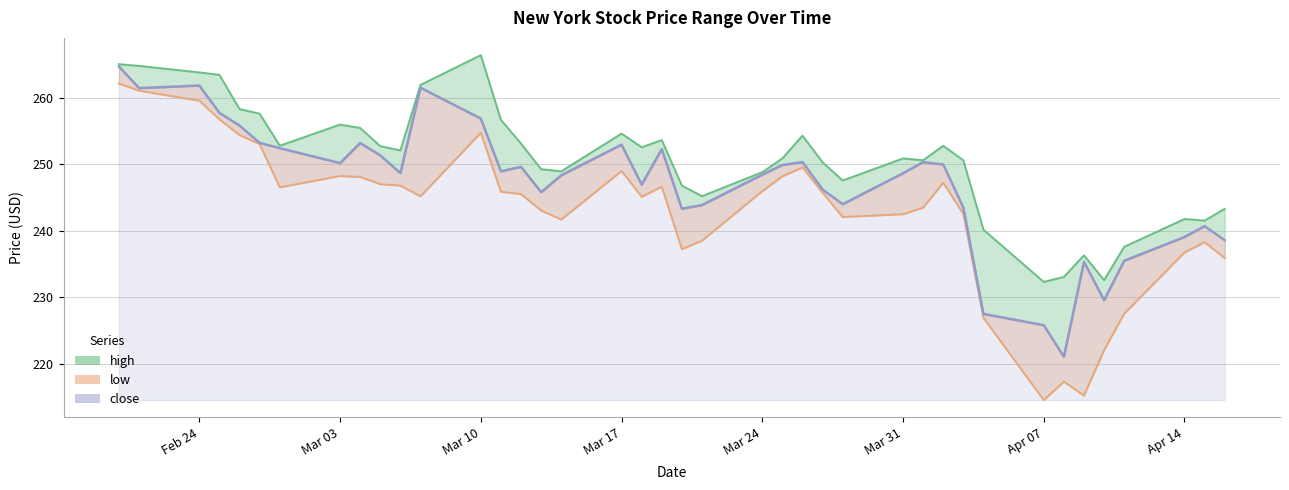

What are all the series names shown in the legend?

high, low, close